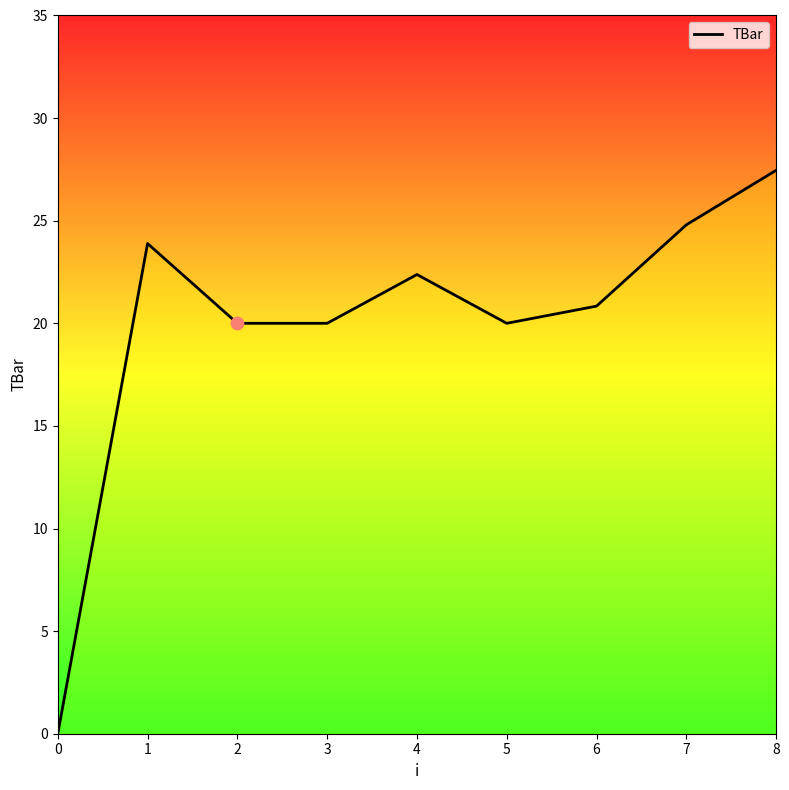

Which has a higher value, 6 or 4?

4